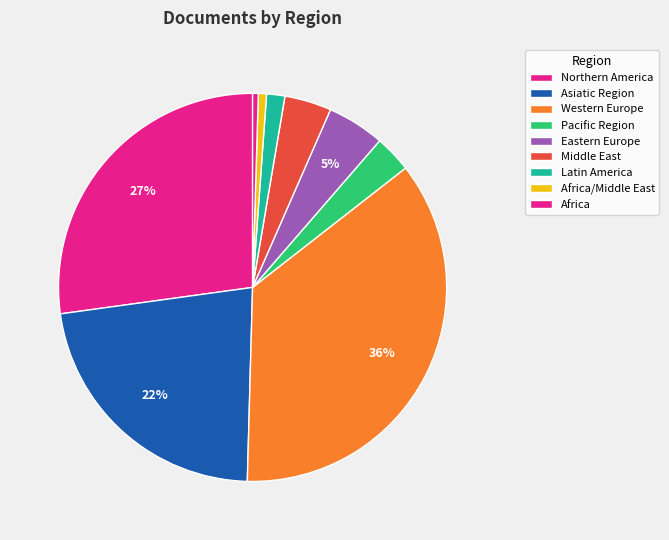

Count the number of slices in the pie.

9